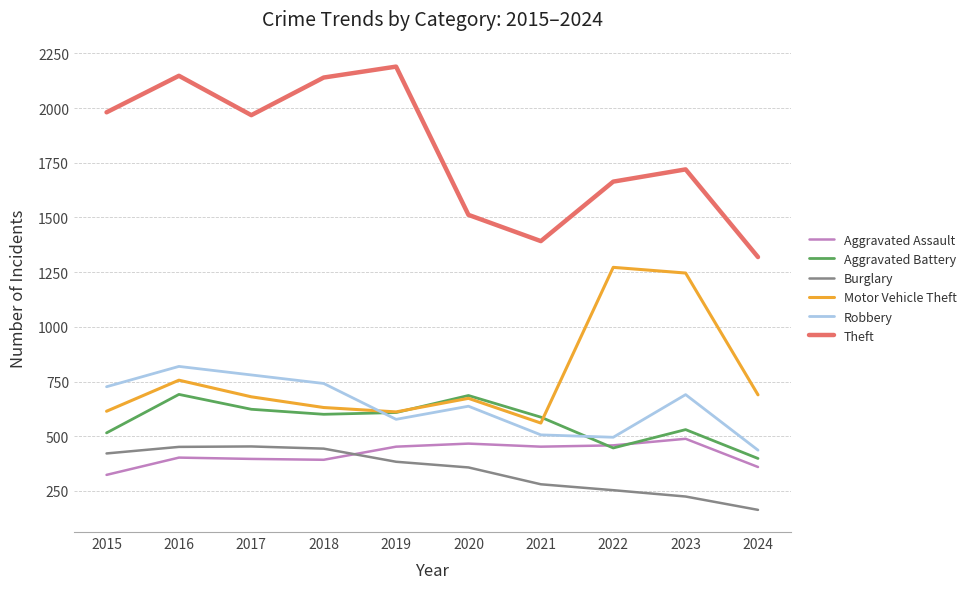

How many lines are shown in the chart?

6